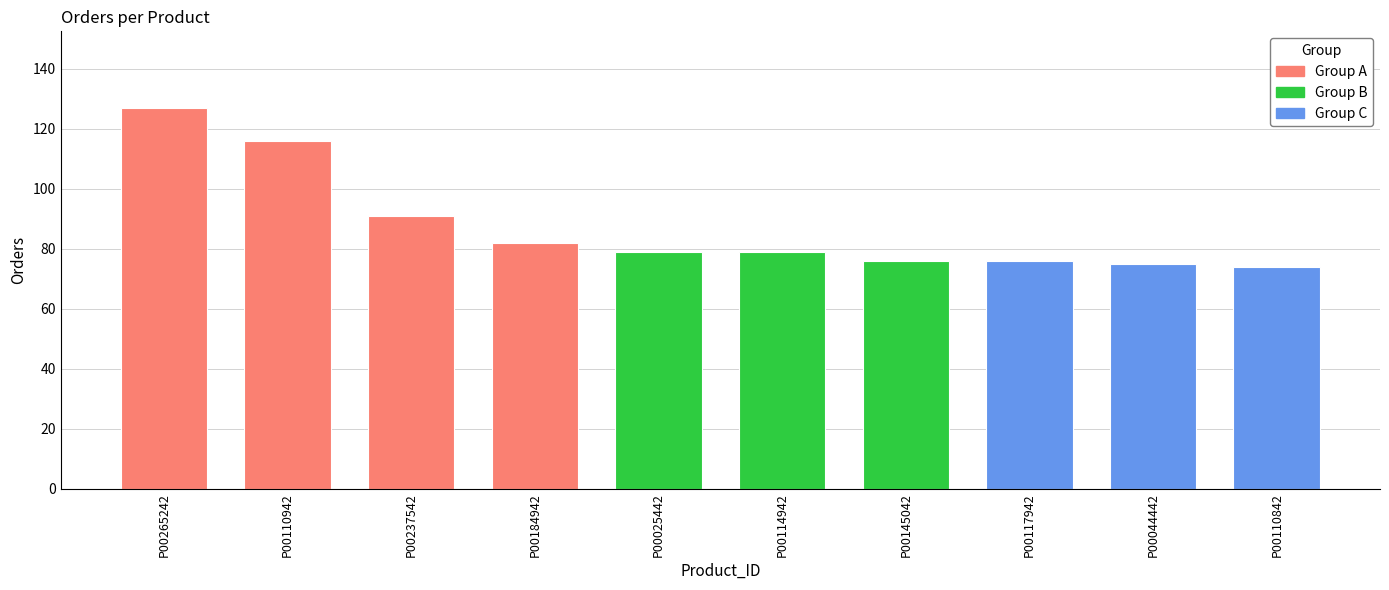

Are the bars horizontal?

No